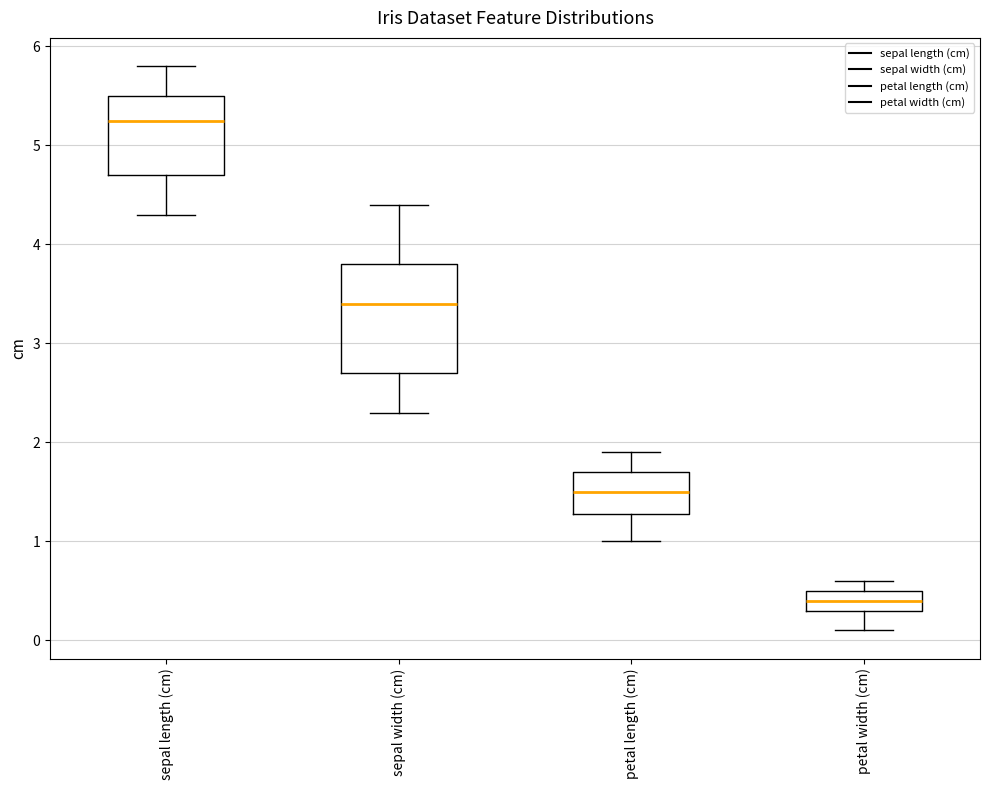

Which box's median line is the lowest?

petal width (cm)